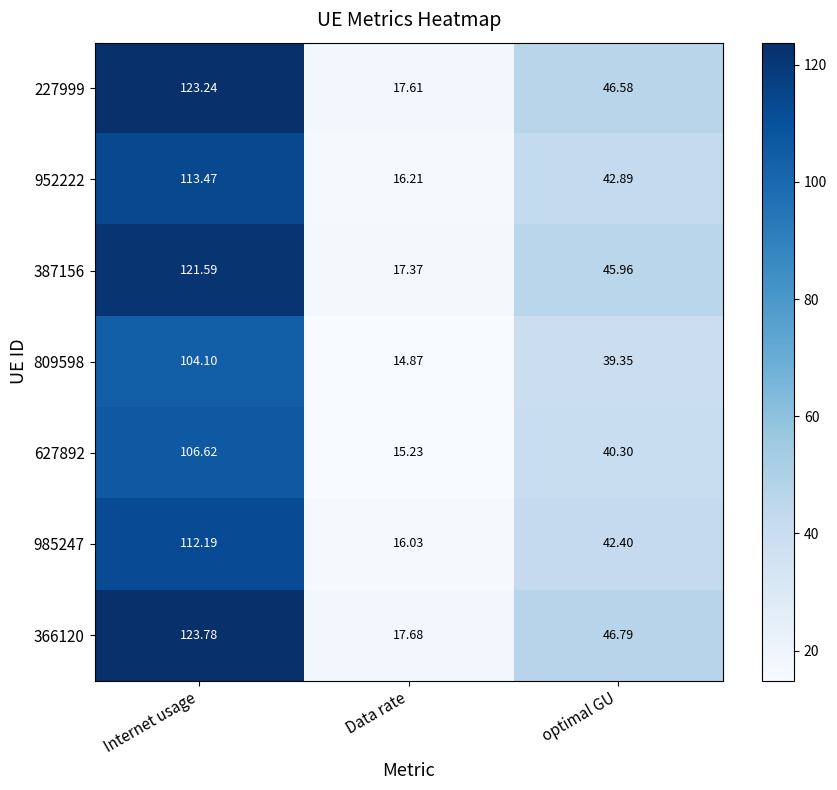

Where does the 366120 series first go above 46?

Internet usage